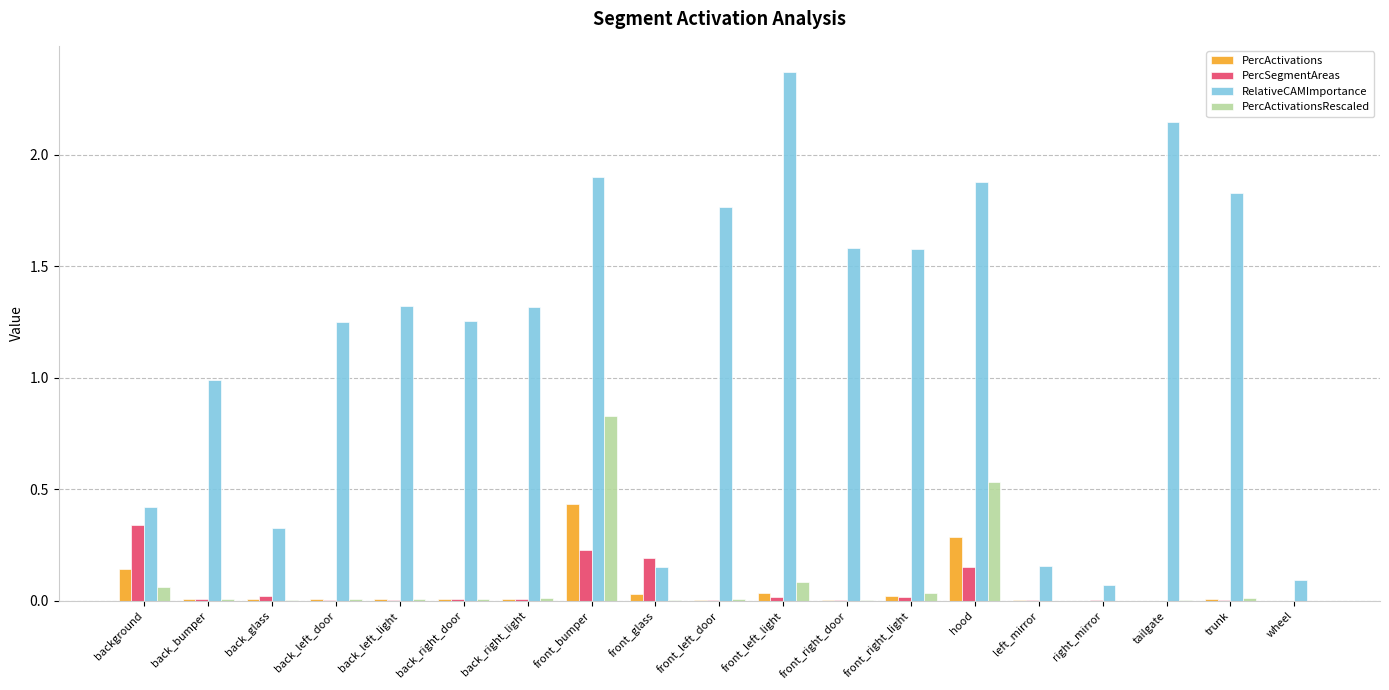

What is the sum of all RelativeCAMImportance values?

22.4